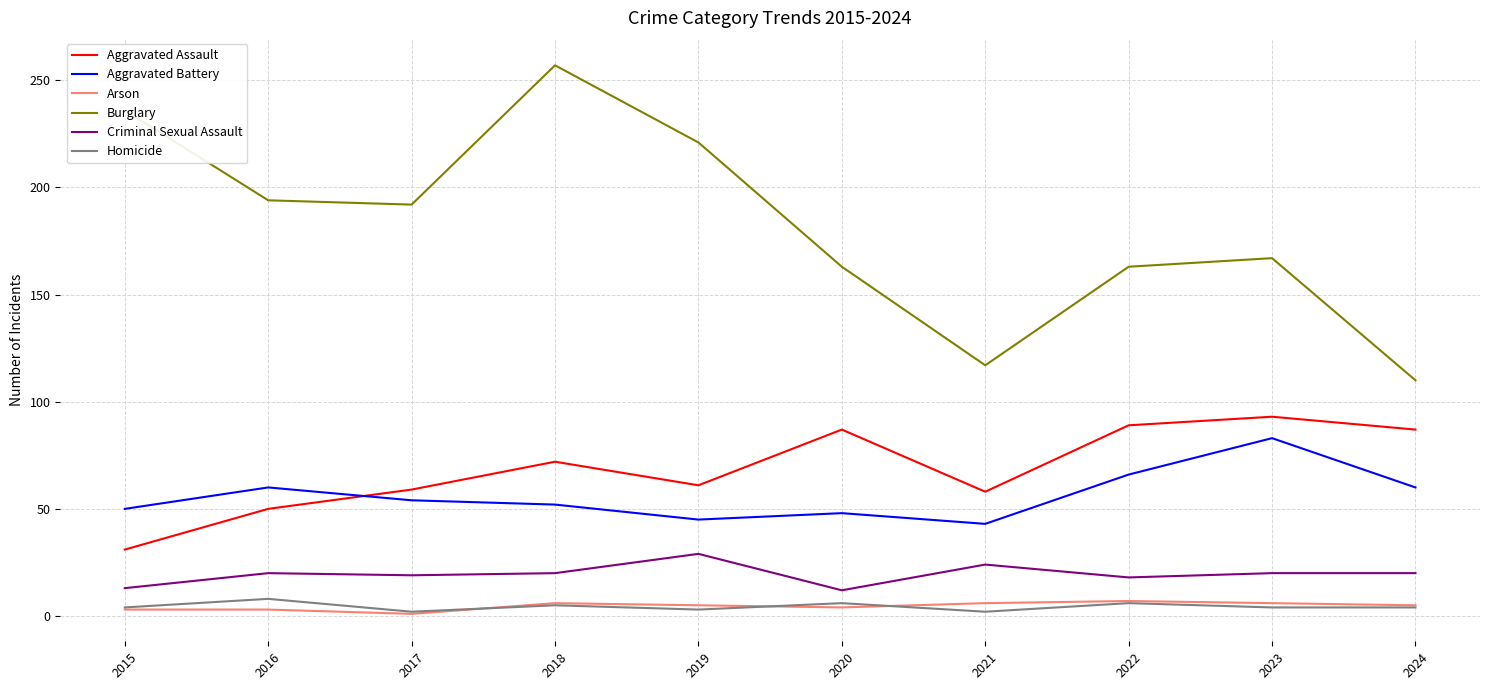

How many lines are shown in the chart?

6